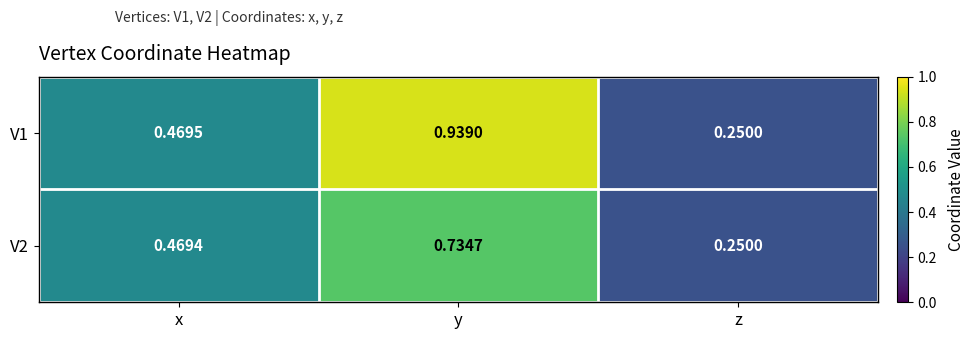

At which label is V1 closest to 0?

z